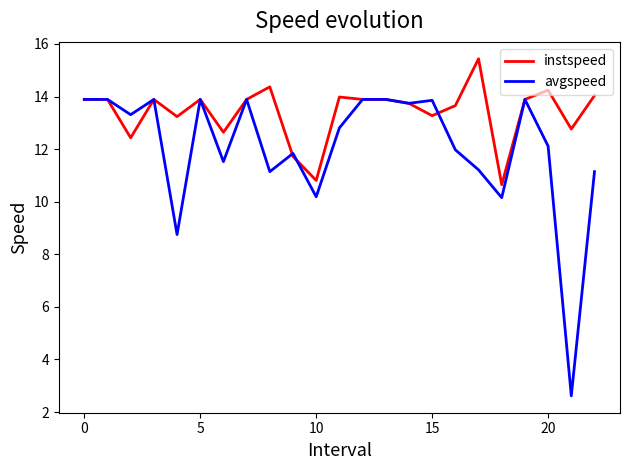

True or false: instspeed has more than 0 points higher than both neighbors.

True